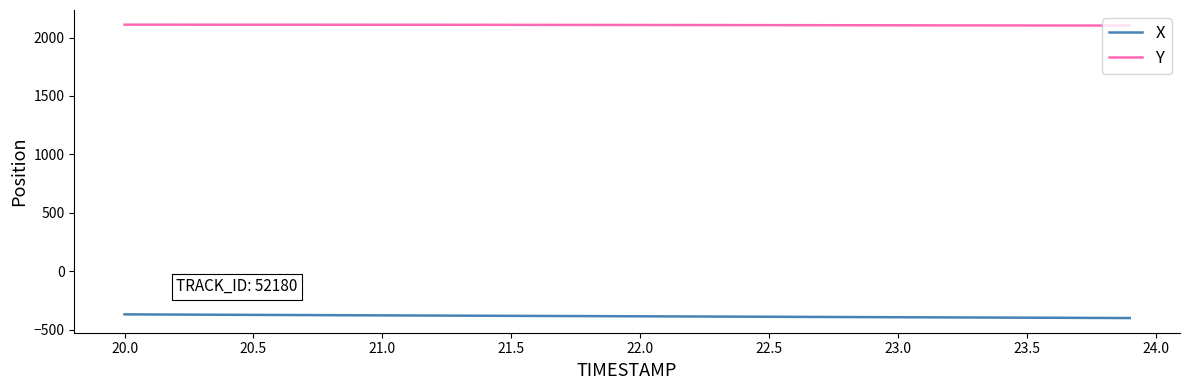

What is the lowest value of the X series?

-399.9